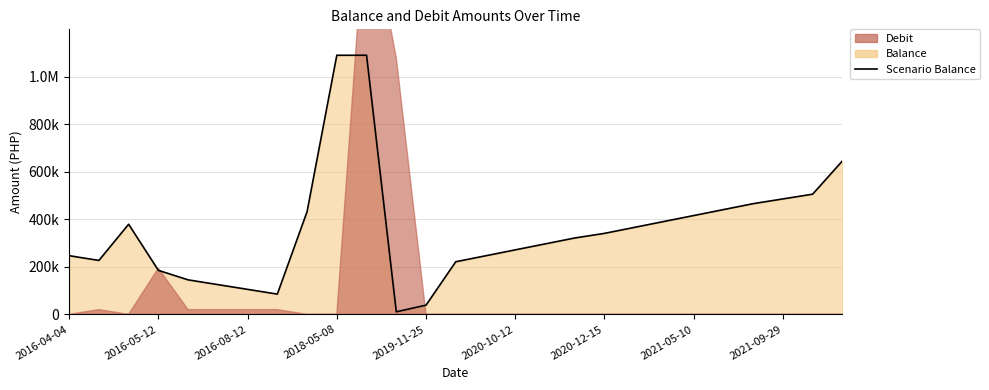

What is the average value?

354815.4